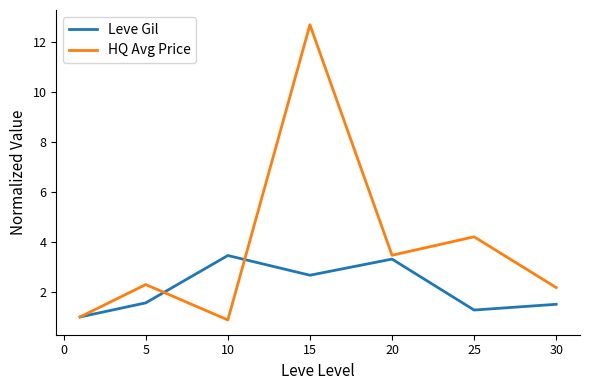

What is the lowest value of the Leve Gil series?

1.0